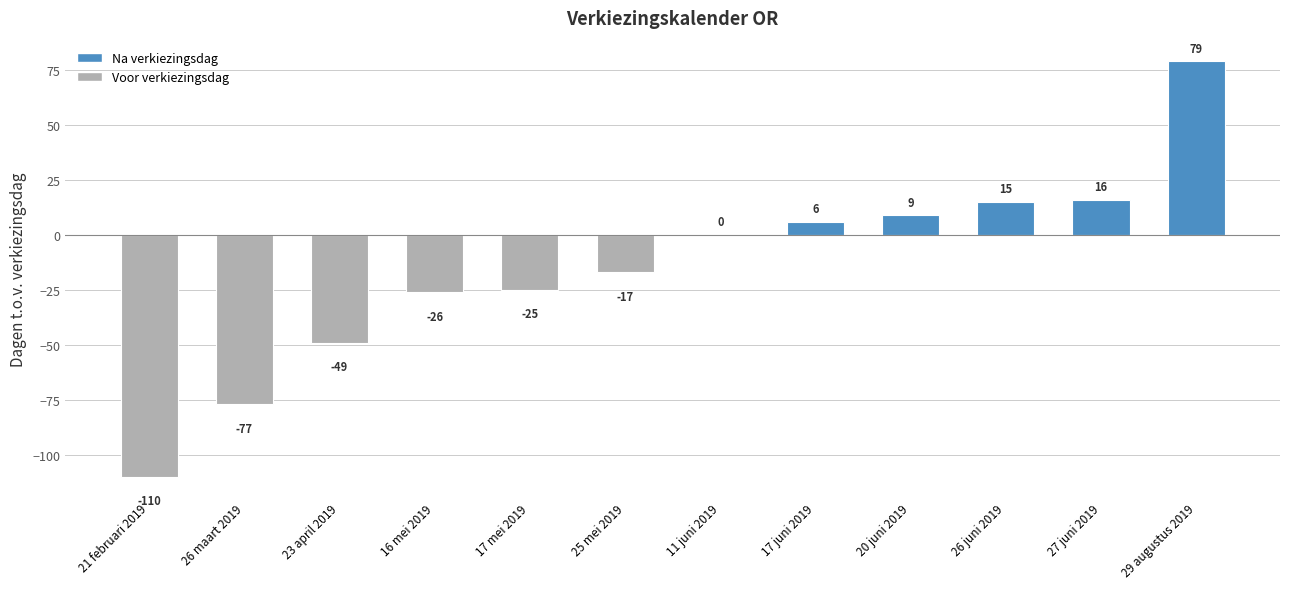

At which label is the value closest to -15?

25 mei 2019